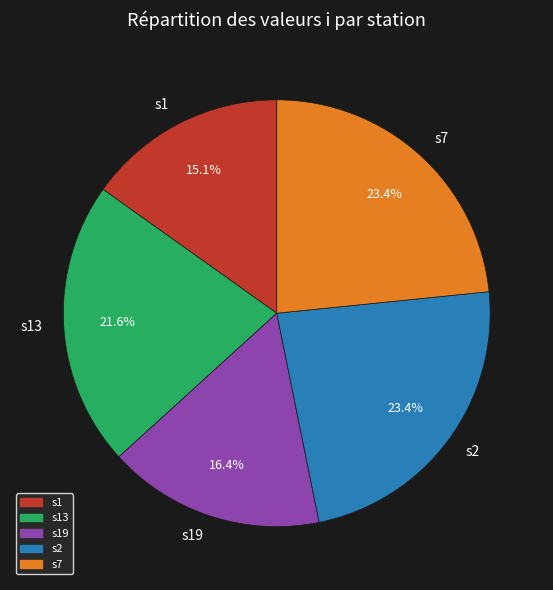

Does s19 account for over 50% of the chart?

No